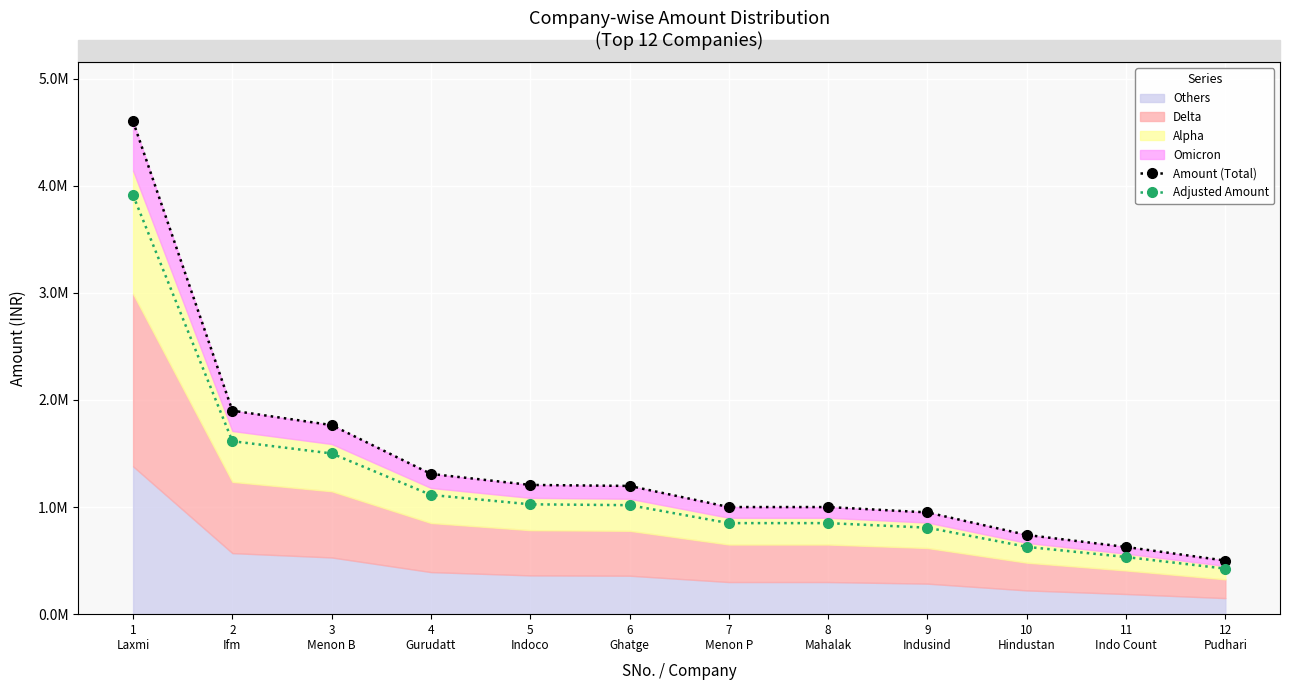

What is the difference between the maximum and minimum values in the Amount (Total) series?

4100000.0